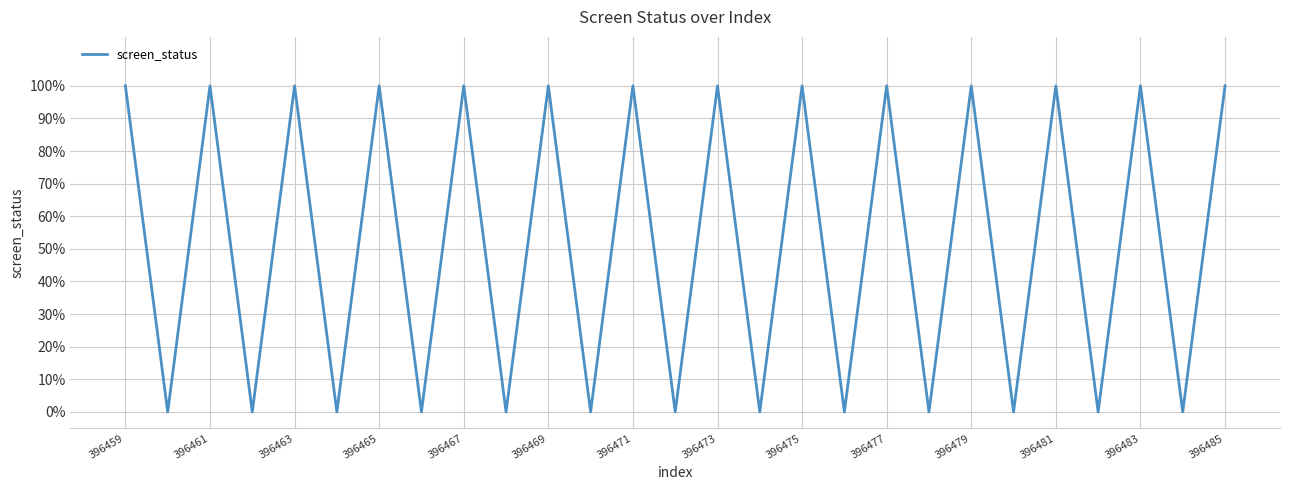

Does the chart display data point markers on the line(s)?

No